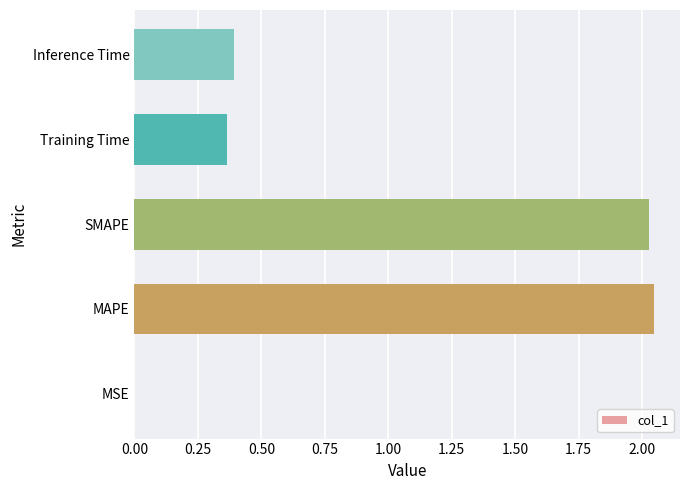

True or false: the data shows 0.6 at Training Time.

False